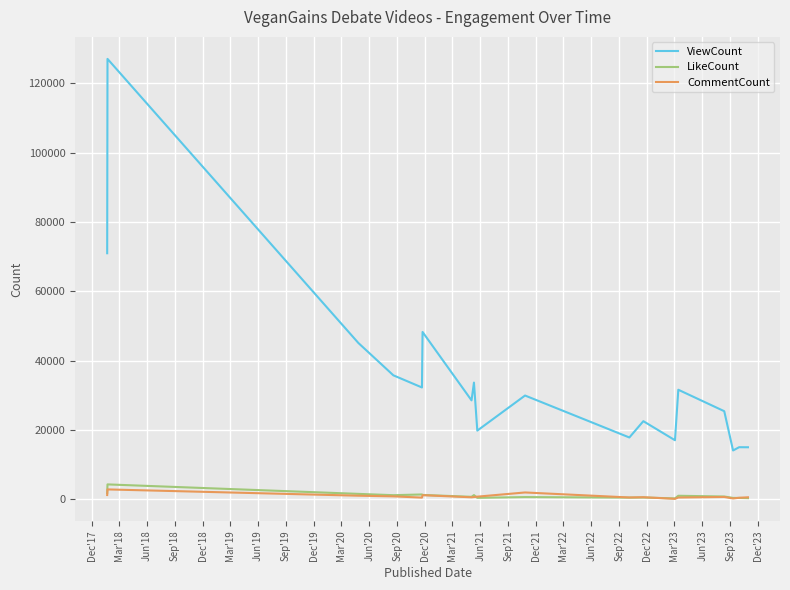

Which series has the widest spread of values?

ViewCount